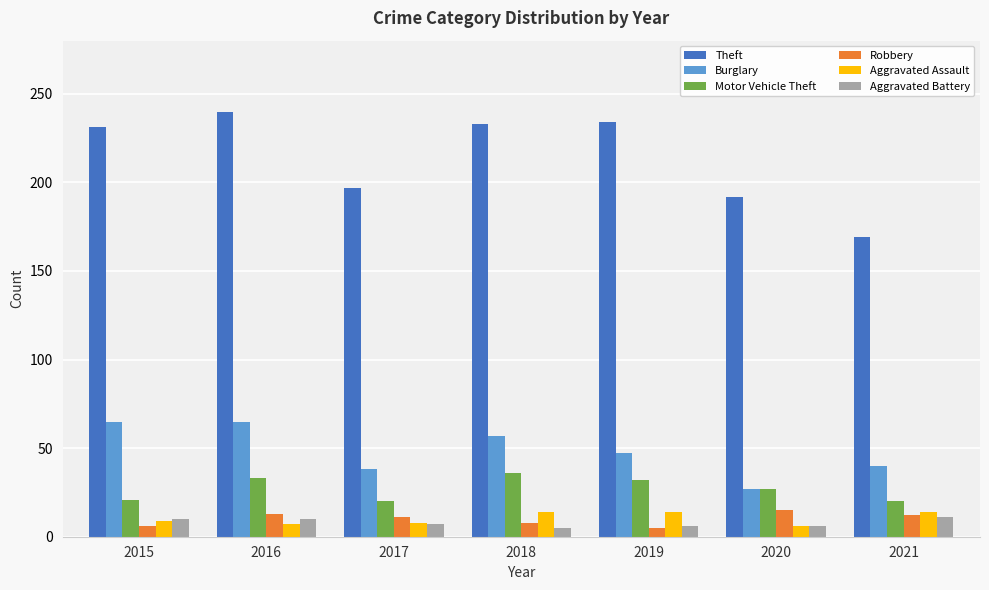

Is the value of Motor Vehicle Theft at 2019 greater than the value of Burglary at 2016?

No